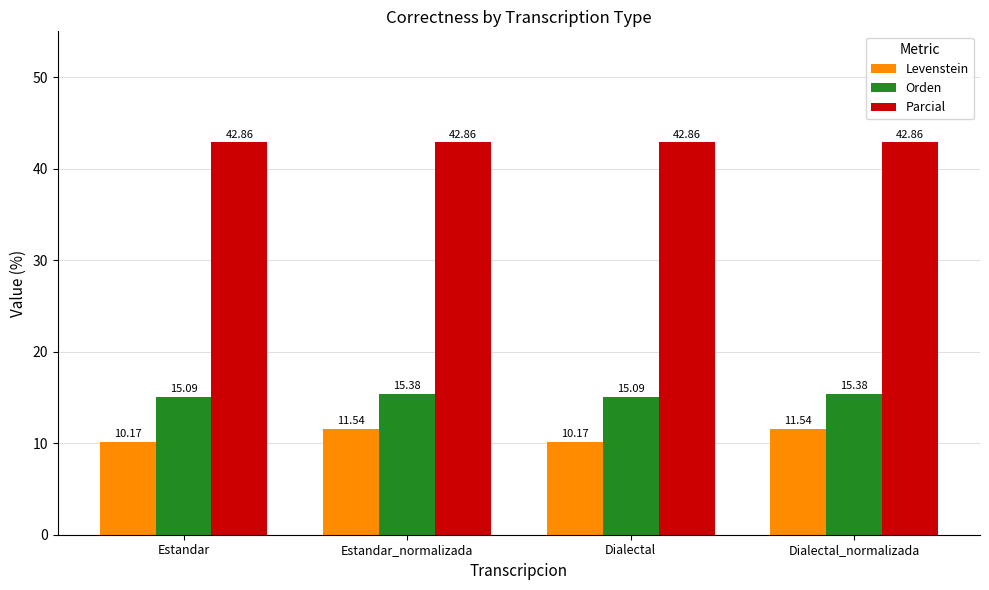

Reading left to right, transcribe all the data shown in this chart.

Levenstein: 10.2	11.5	10.2	11.5
Orden: 15.1	15.4	15.1	15.4
Parcial: 42.9	42.9	42.9	42.9